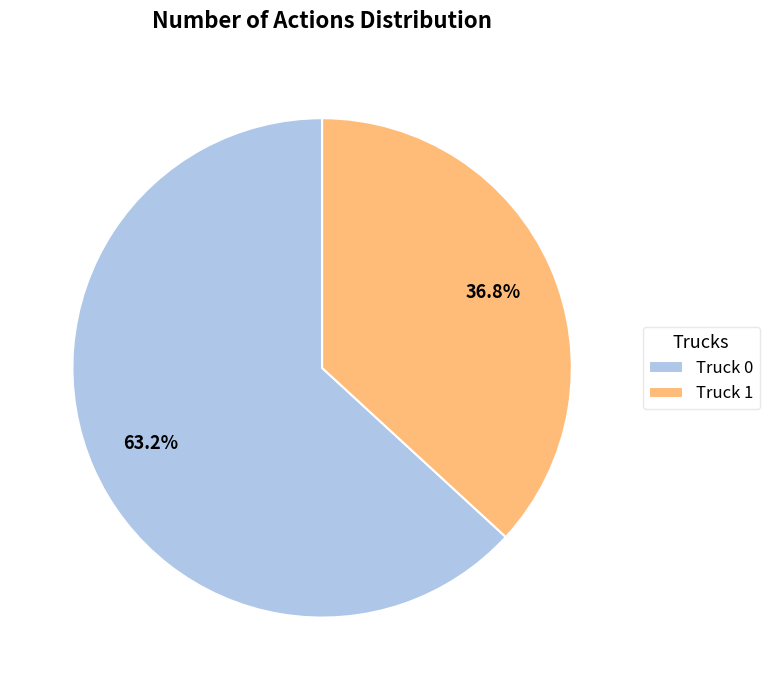

How many segments does this pie chart have?

2